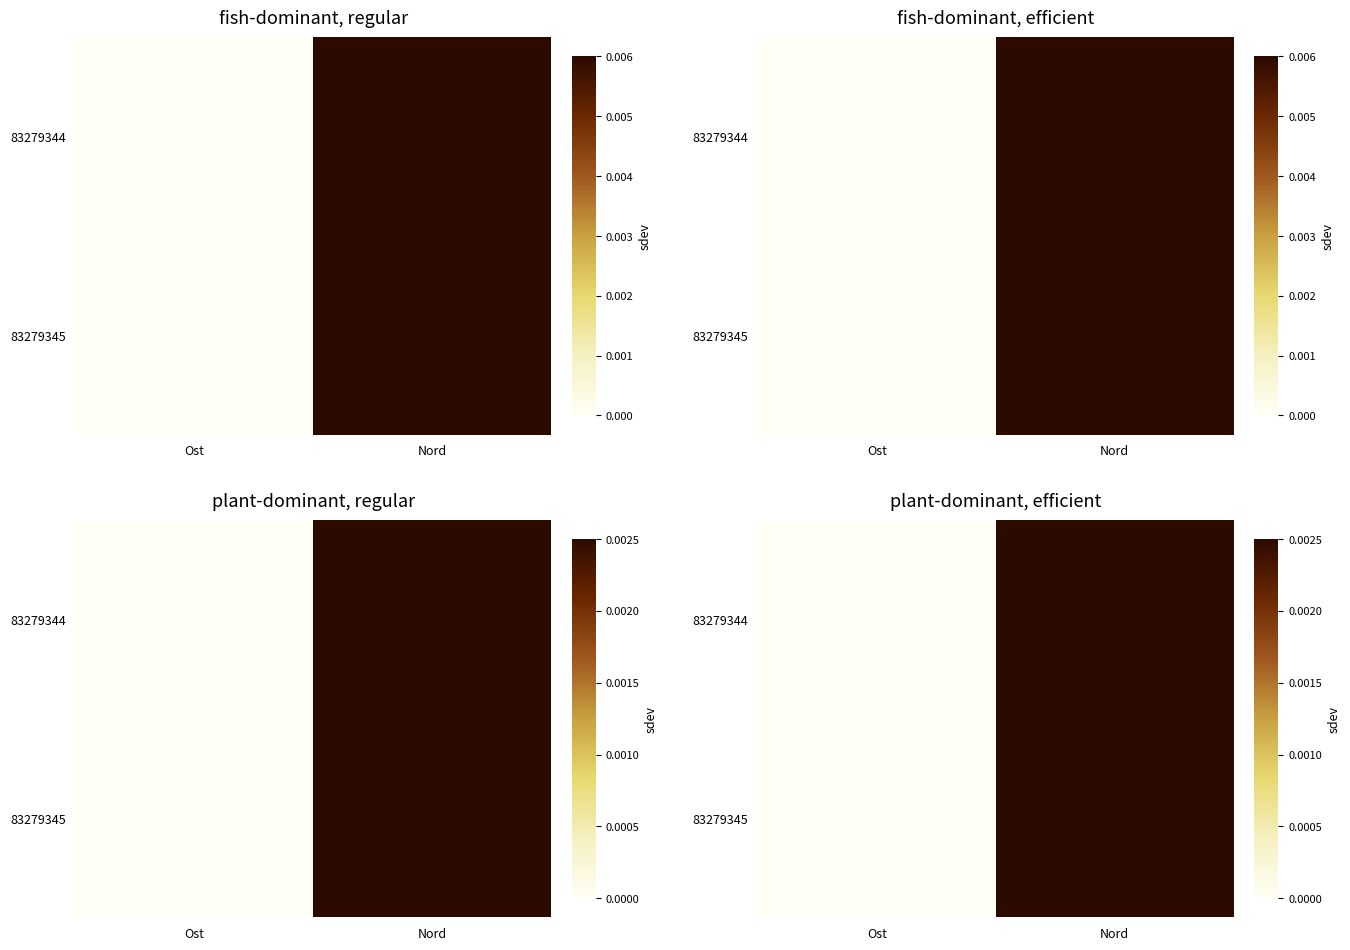

Which label corresponds to the largest value in the chart?

Nord